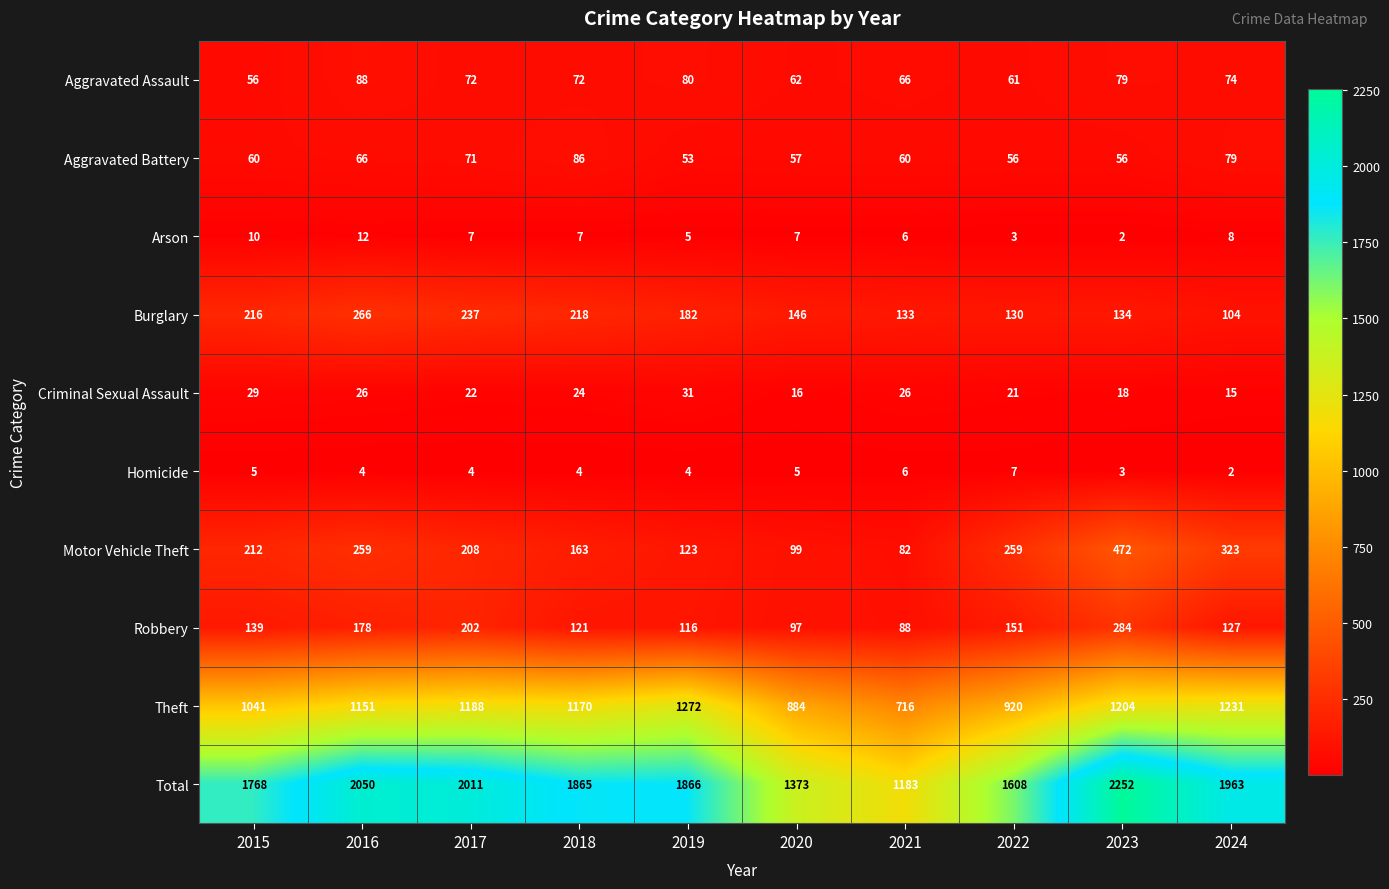

What is the maximum value for Motor Vehicle Theft?

472